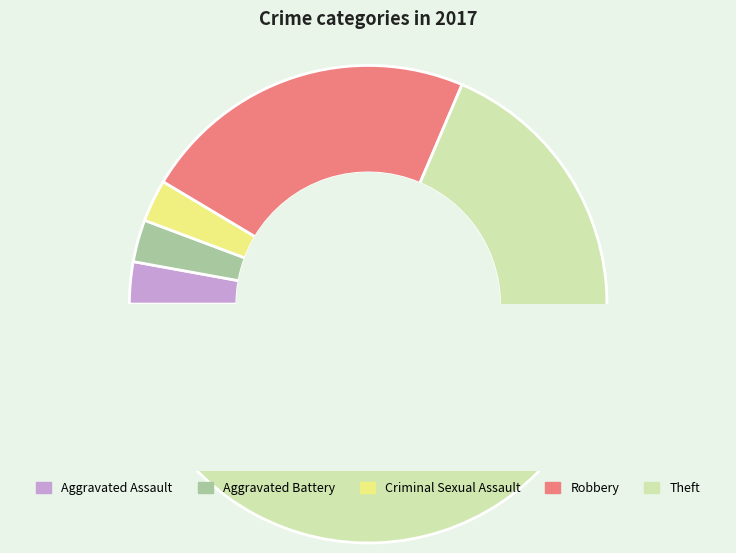

What is the ratio of the value at Robbery to the value at Criminal Sexual Assault?

8.0